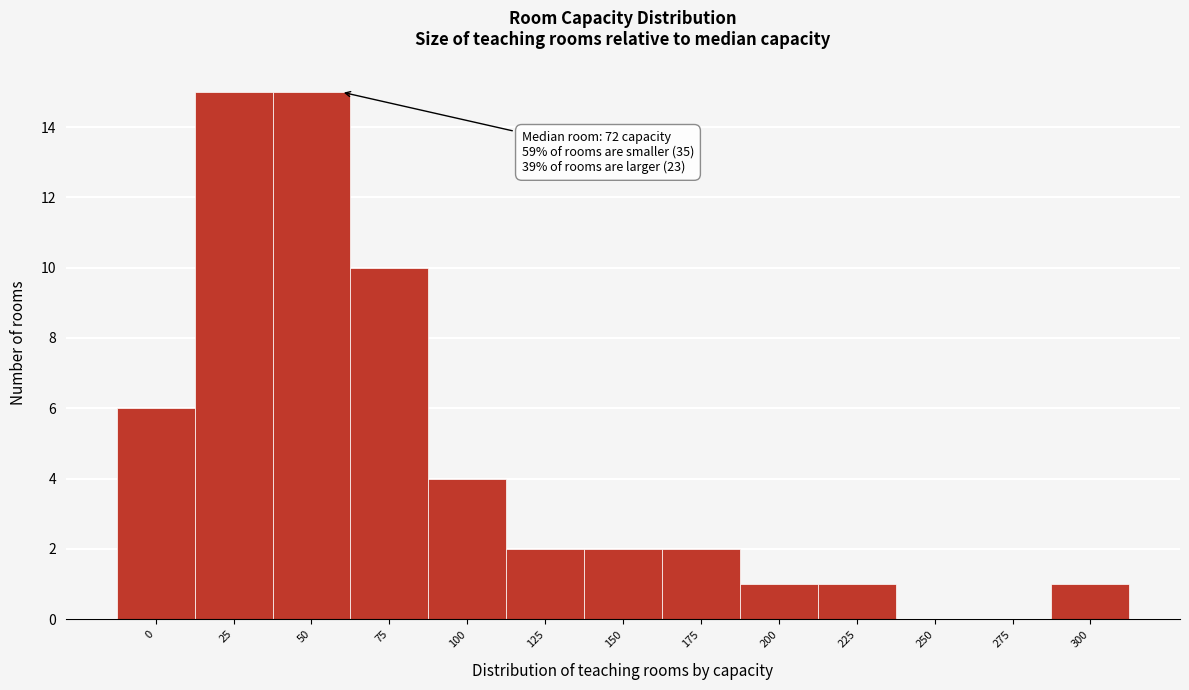

Reading right to left, list all the values displayed in this chart.

300=1	275=0	250=0	225=1	200=1	175=2	150=2	125=2	100=4	75=10	50=15	25=15	0=6